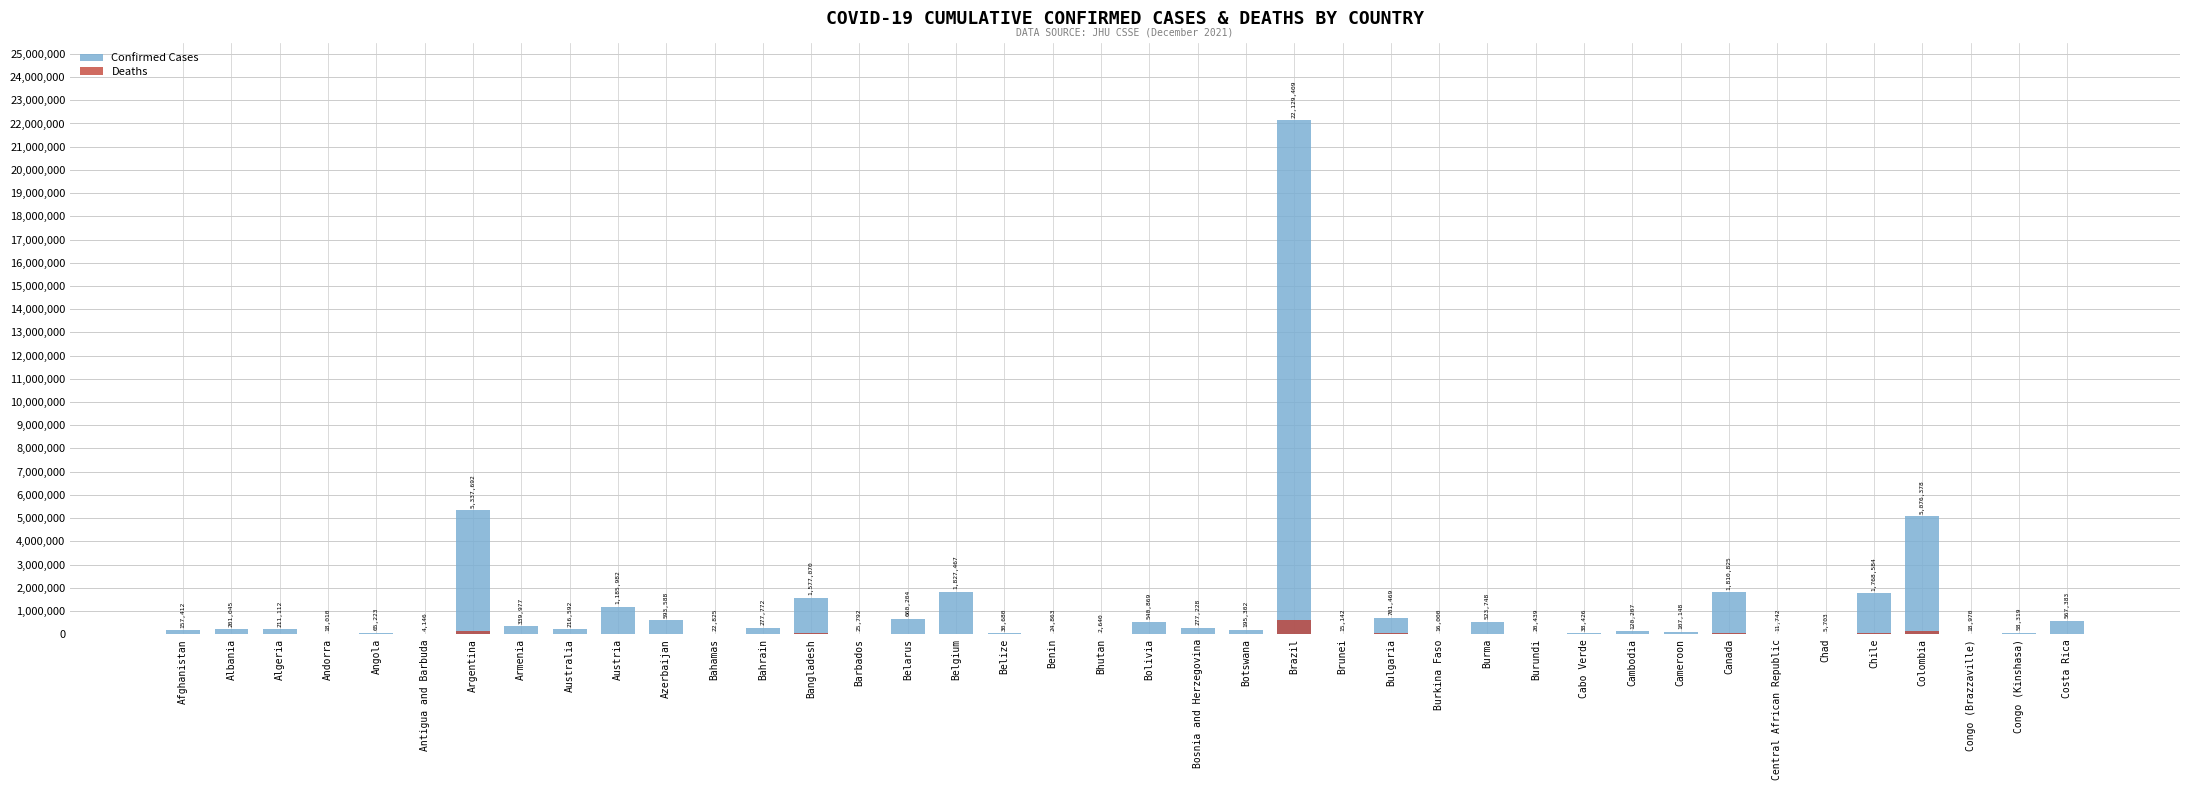

What is the sum of the Confirmed Cases values at Australia and Belize?

247272